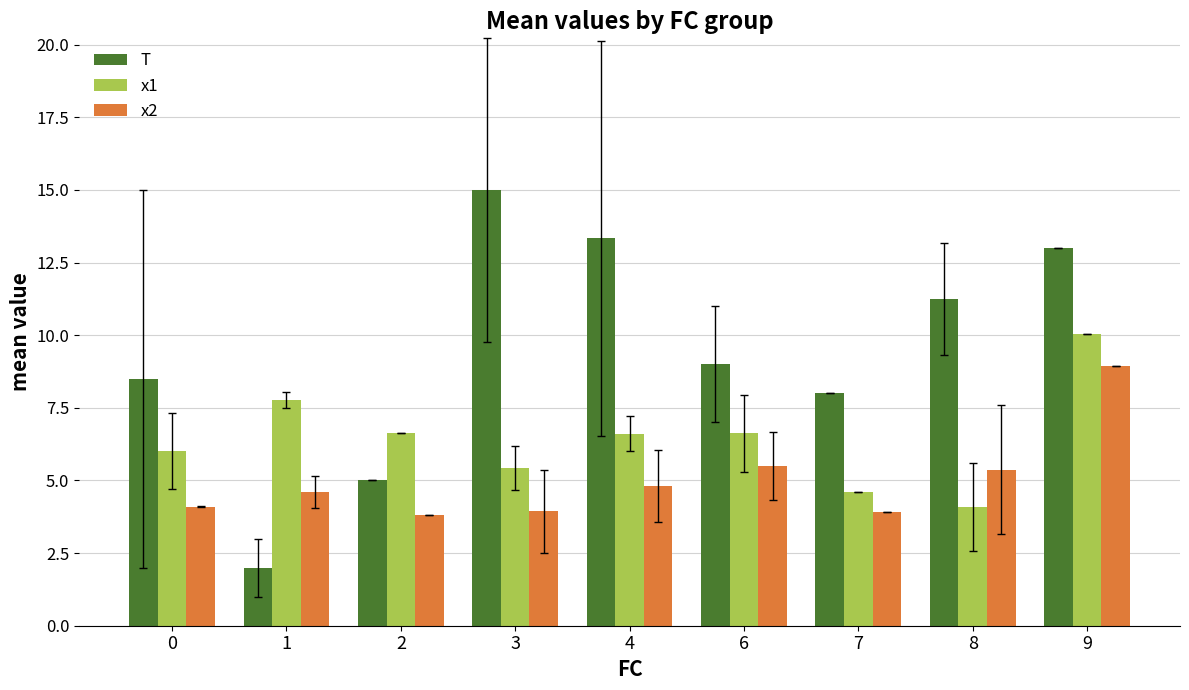

Which series has the largest total across all categories?

T